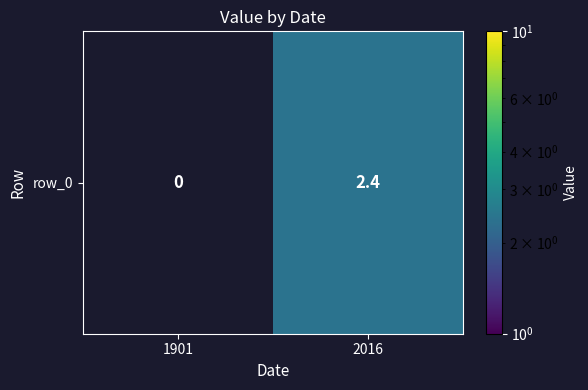

How many positive values are there?

1